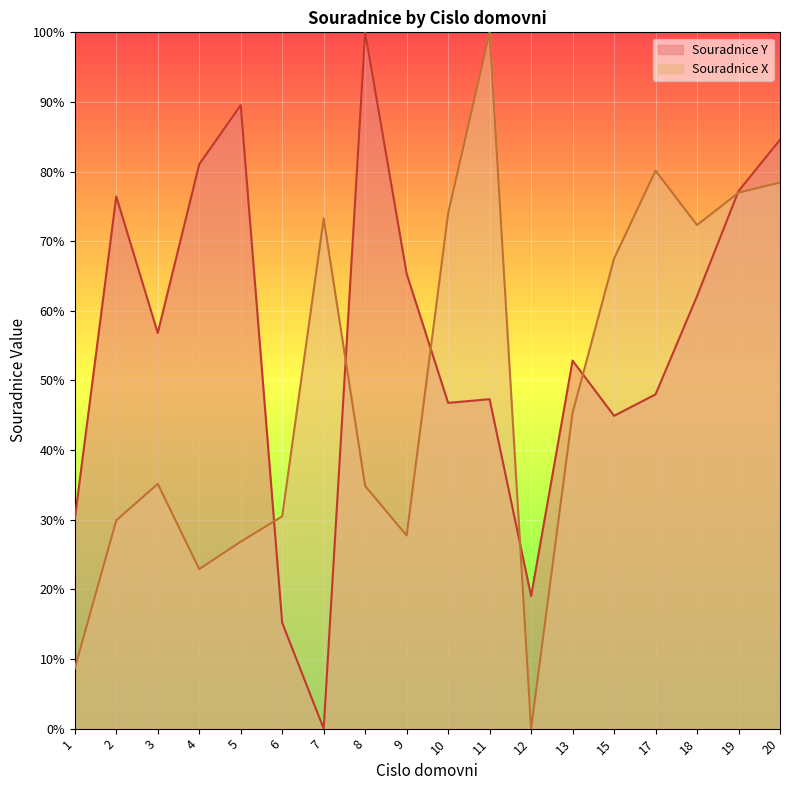

At how many categories does at least one series exceed 1?

18